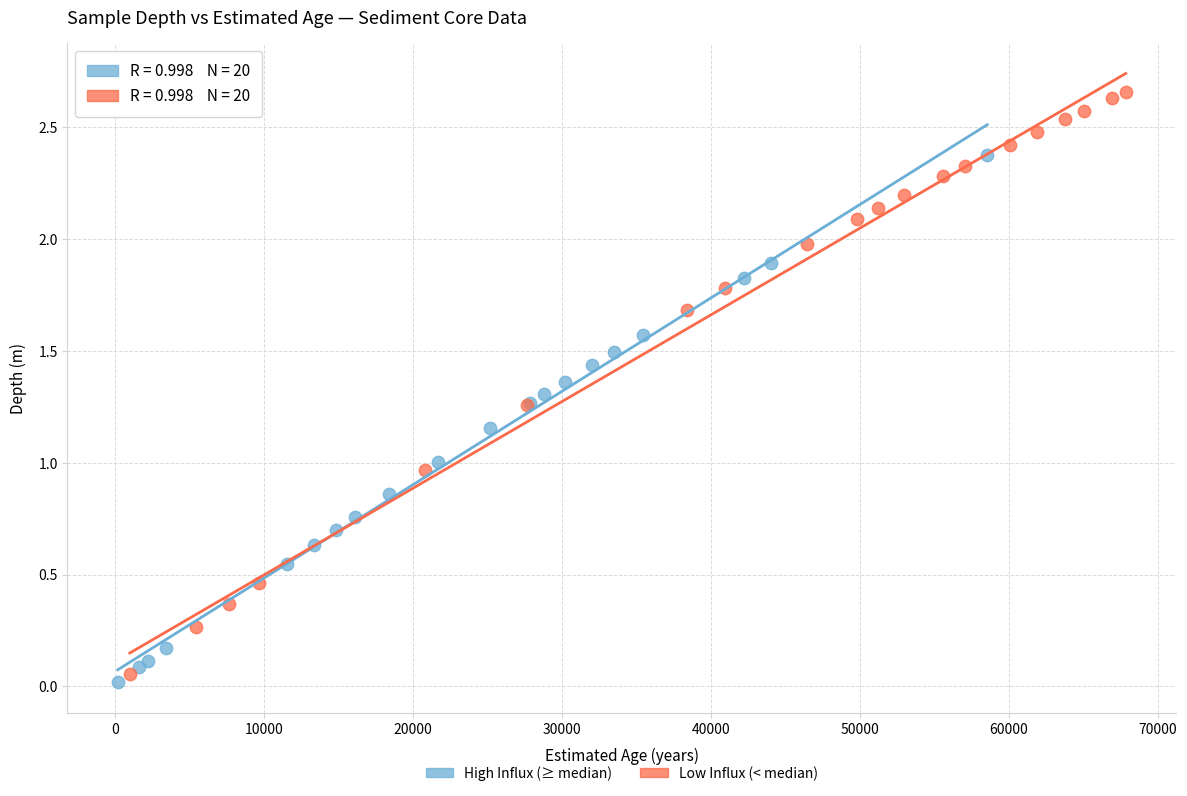

What are all the series names shown in the legend?

High Influx (≥ median), Low Influx (< median)